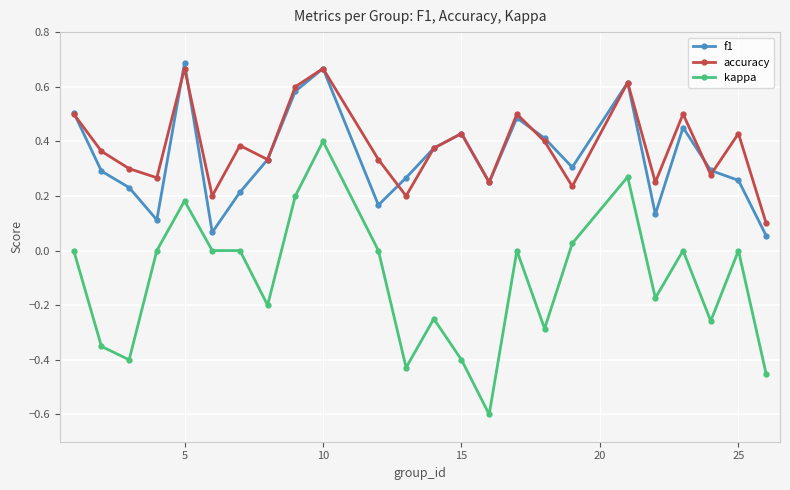

What is the smallest value displayed?

-0.6